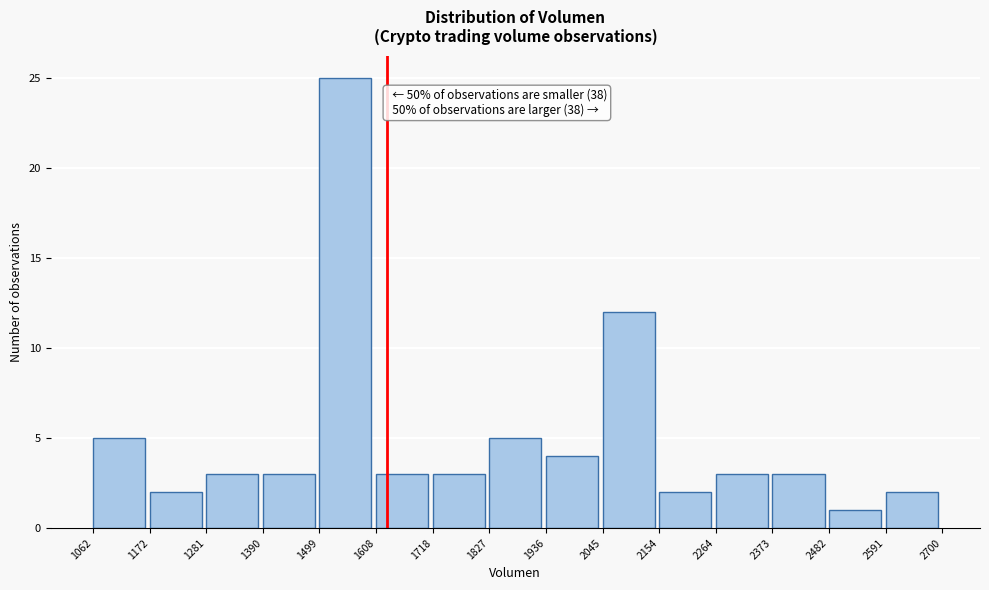

Over which range of the x-axis is the bar tallest?

1499 to 1608